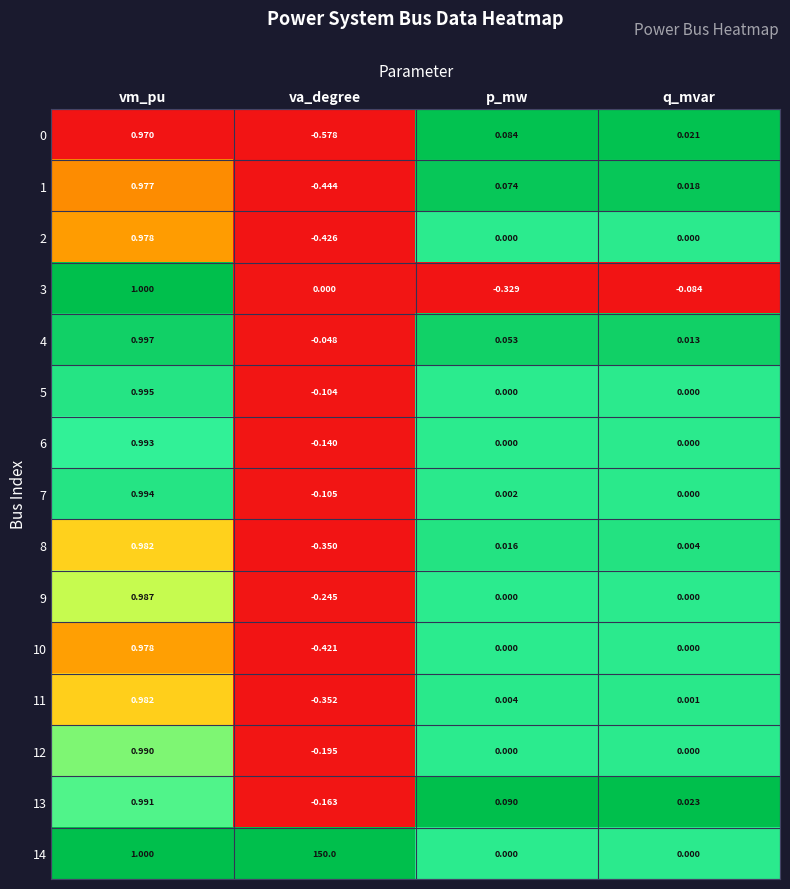

Where does the 7 series first go above 0?

vm_pu